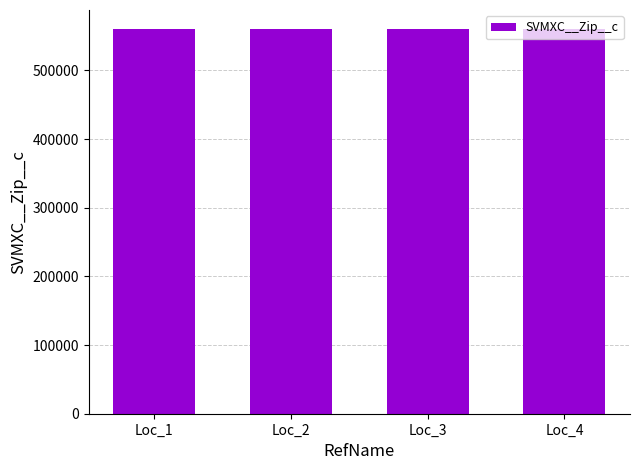

Is it true that the value at Loc_4 is 759747?

False